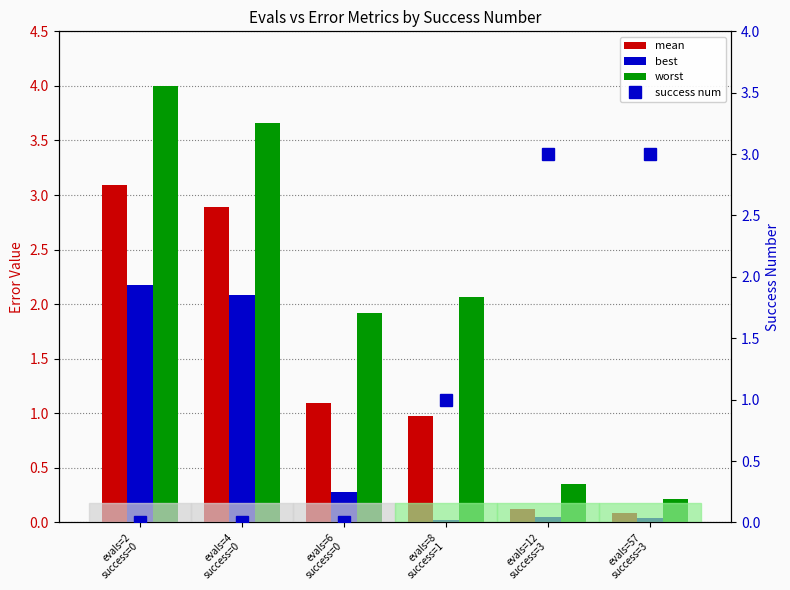

List the series in order of their overall mean, highest first.

worst, mean, success num, best